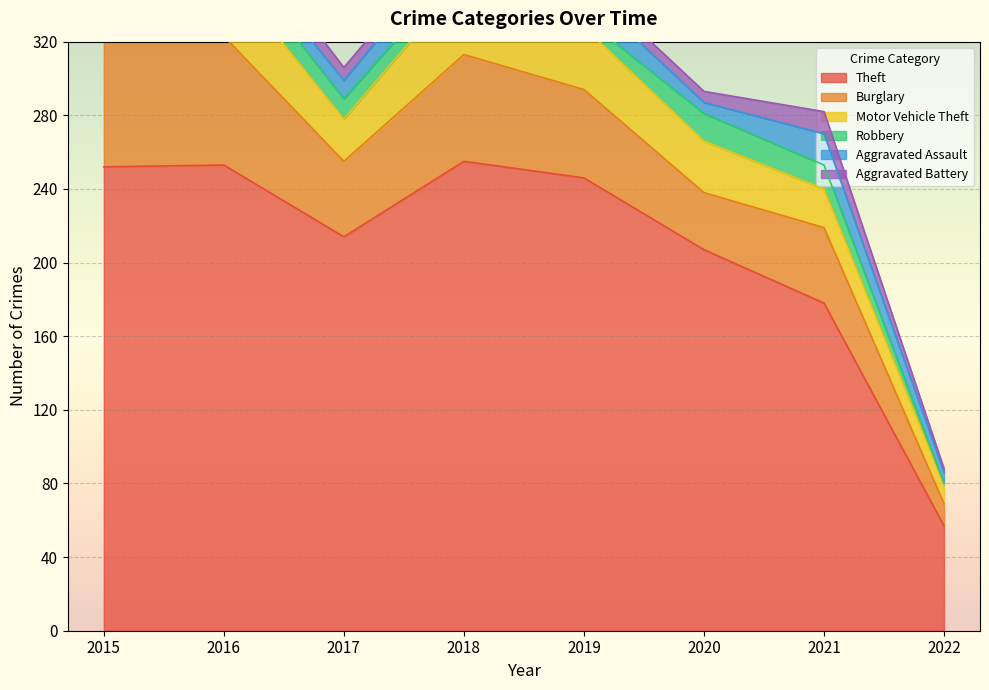

Does the chart display data point markers on the line(s)?

No